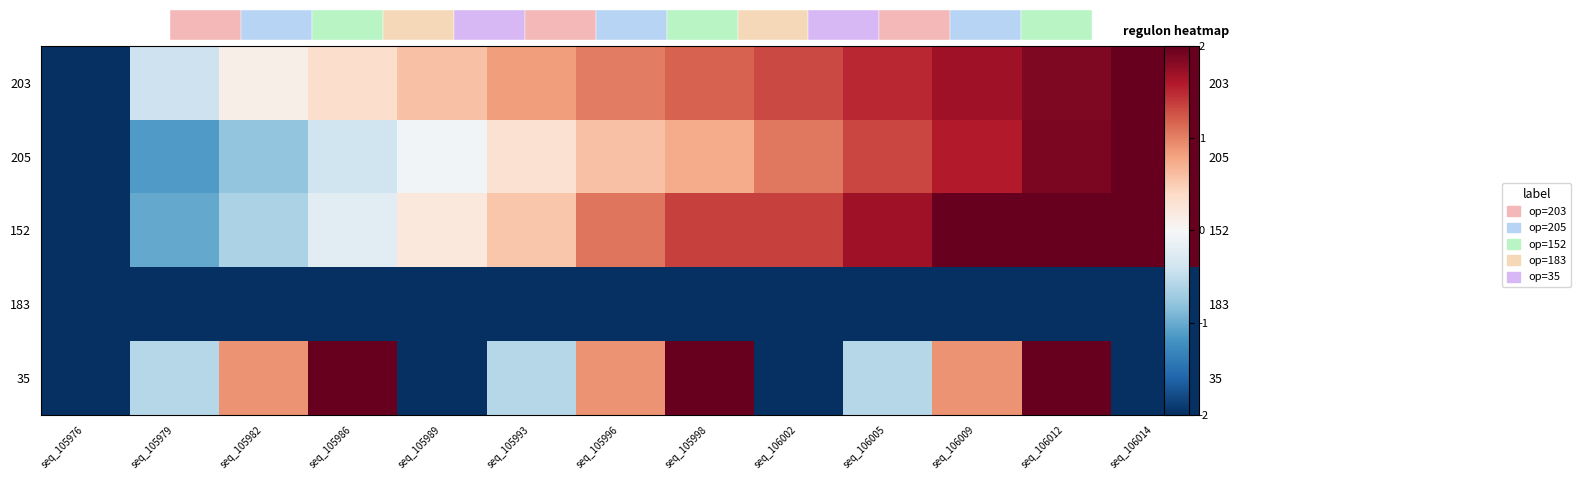

Which series has the largest total across all categories?

203